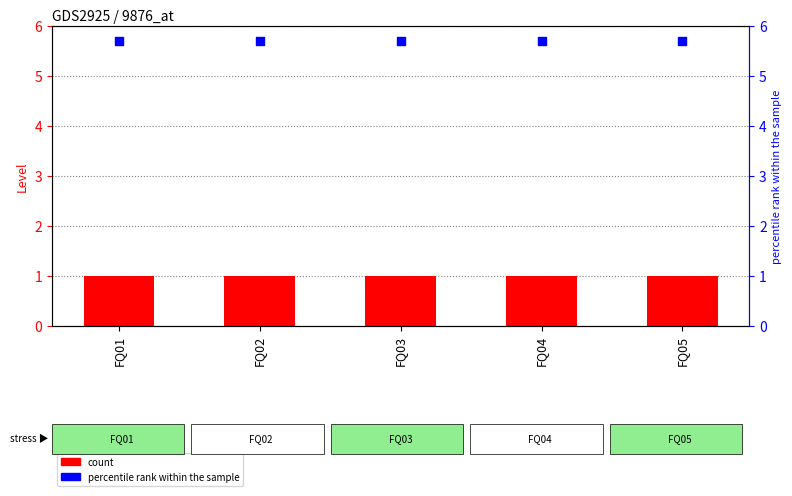

What are all the series names shown in the legend?

count, percentile rank within the sample